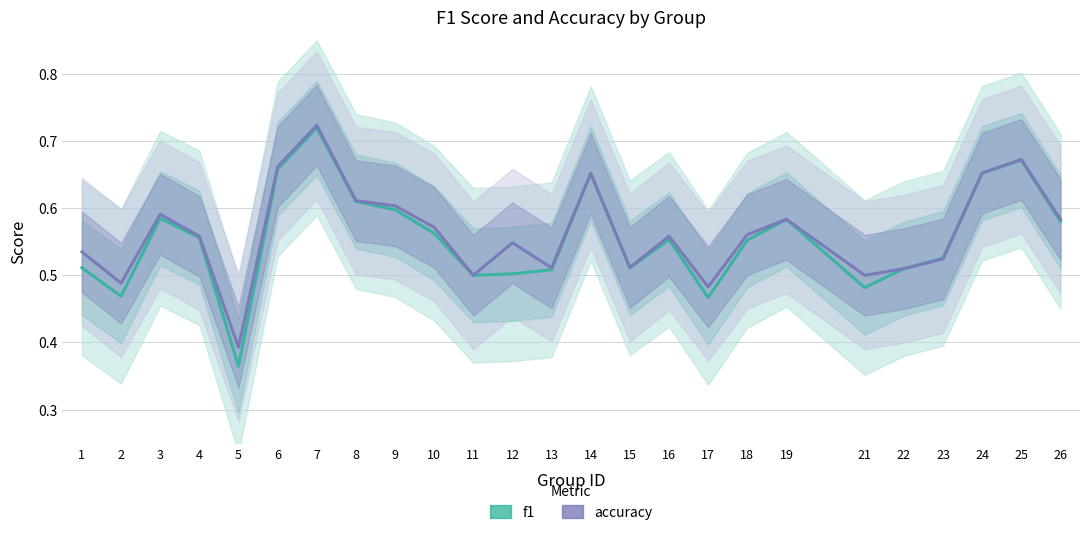

Rank the series at 12 from highest to lowest value.

accuracy, f1